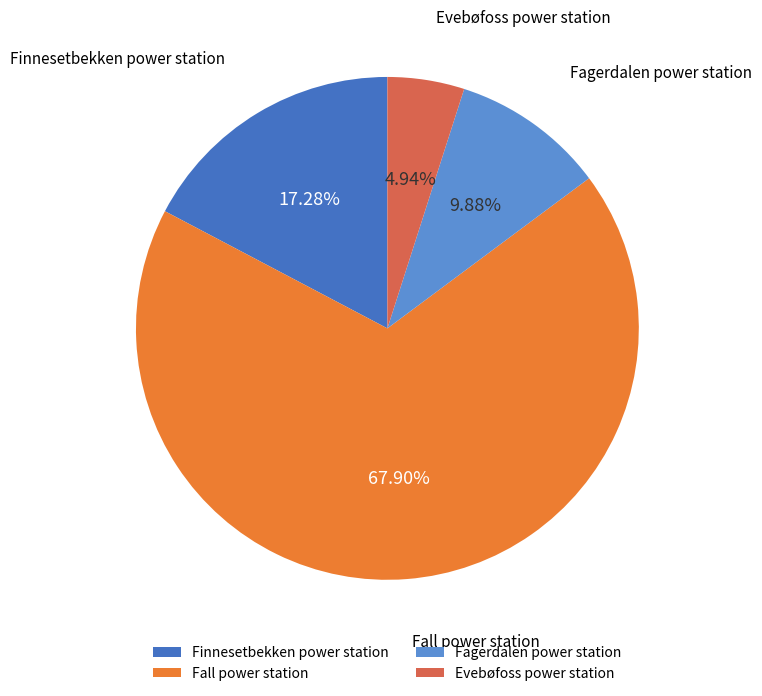

What is the smallest slice in the pie chart?

Evebøfoss power station